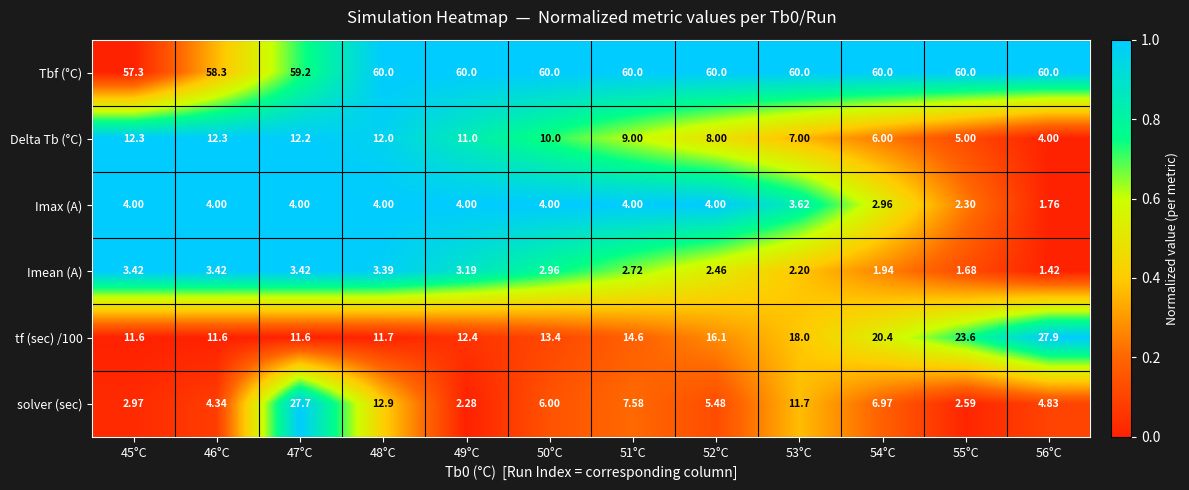

Is the value of tf (sec) /100 at 50°C greater than the value of Imax (A) at 46°C?

Yes